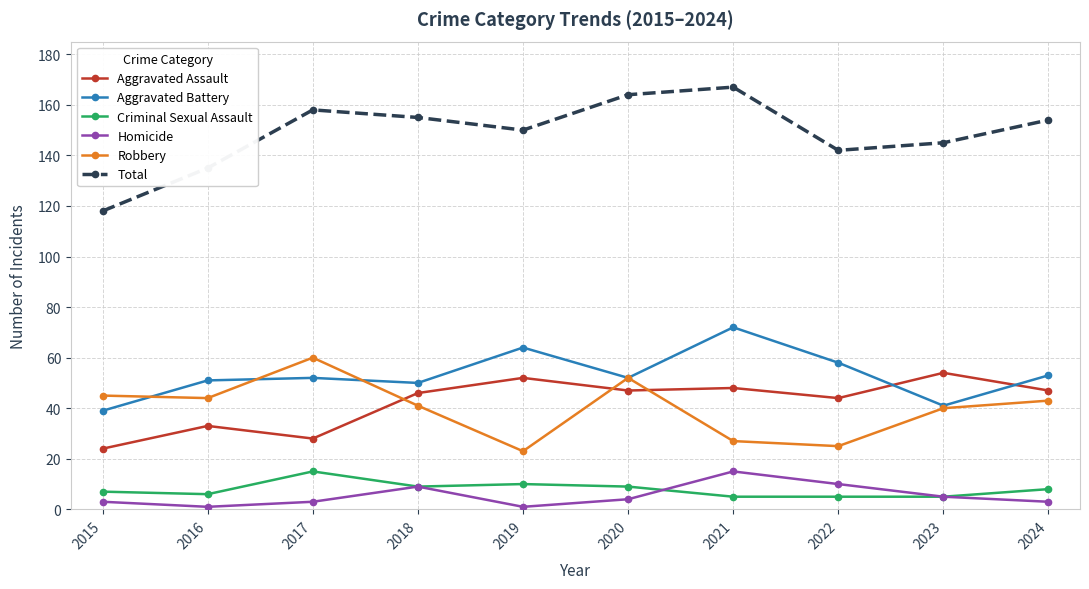

How many interior local valleys does the Total series have?

2